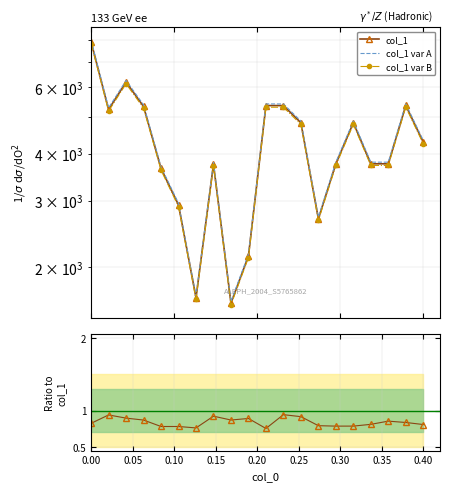

Is it true that the value at 18 is 7318?

False